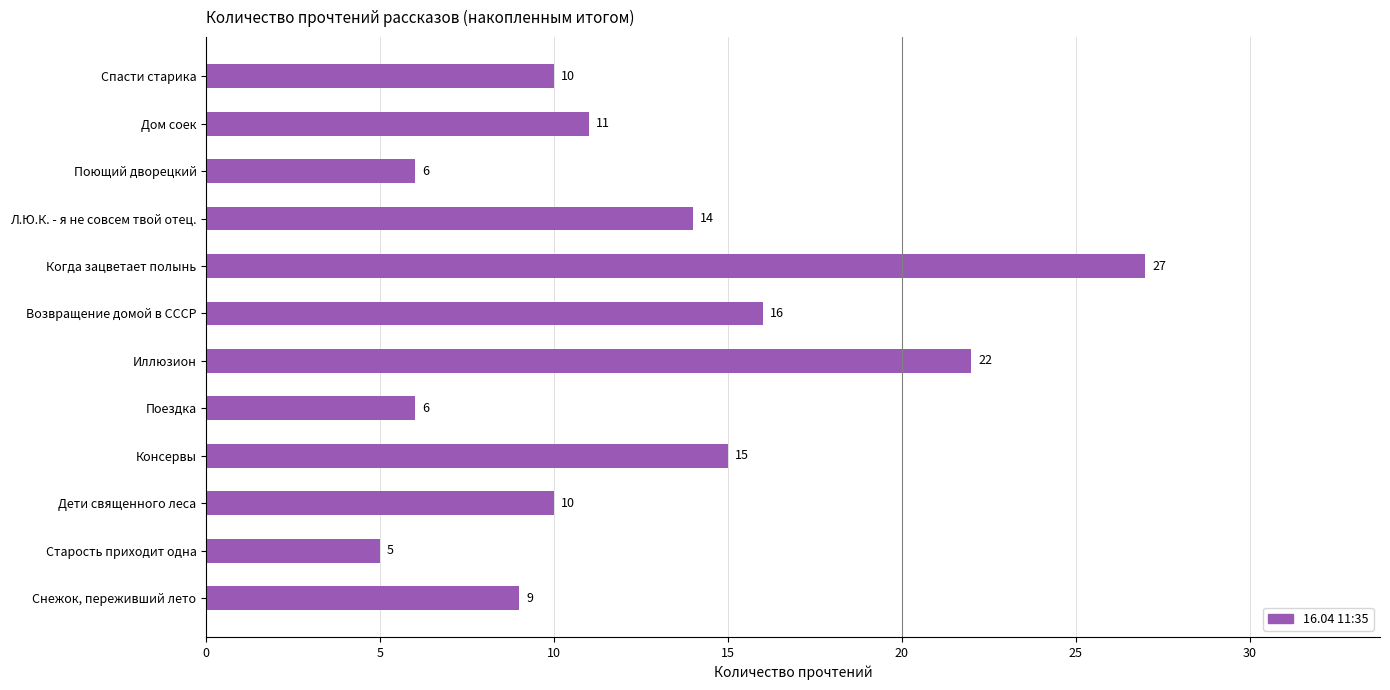

The chart shows a value of 8 at Иллюзион. True or false?

False